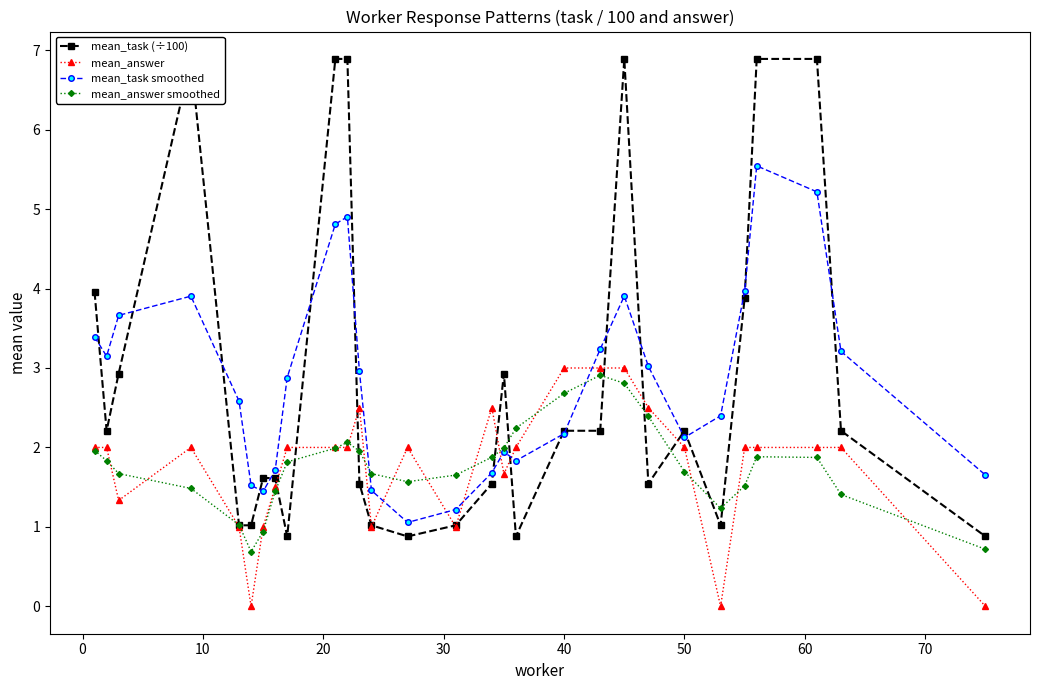

What is the difference between the maximum and minimum values in the mean_answer series?

3.0